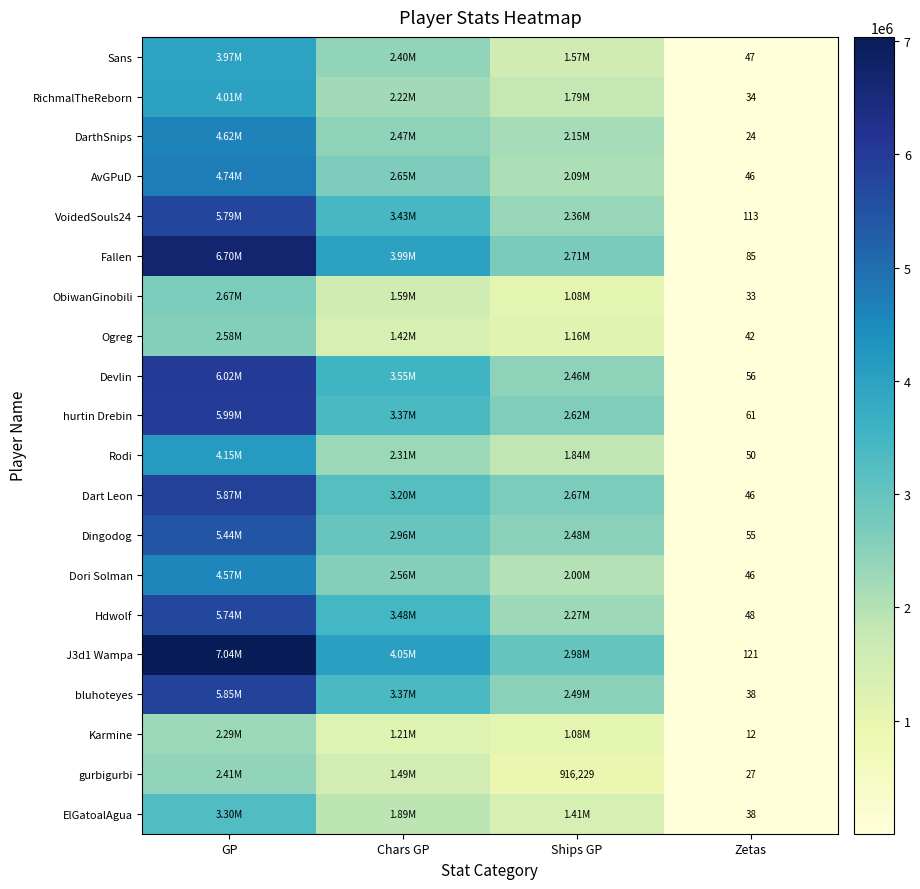

Is the value of VoidedSouls24 at Zetas greater than the value of hurtin Drebin at Zetas?

Yes